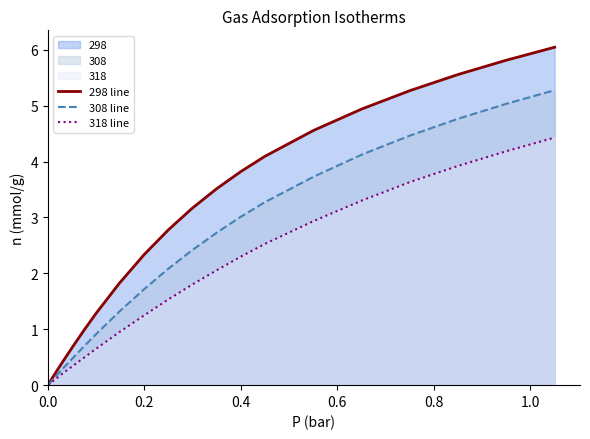

Count the number of data series in this chart.

3